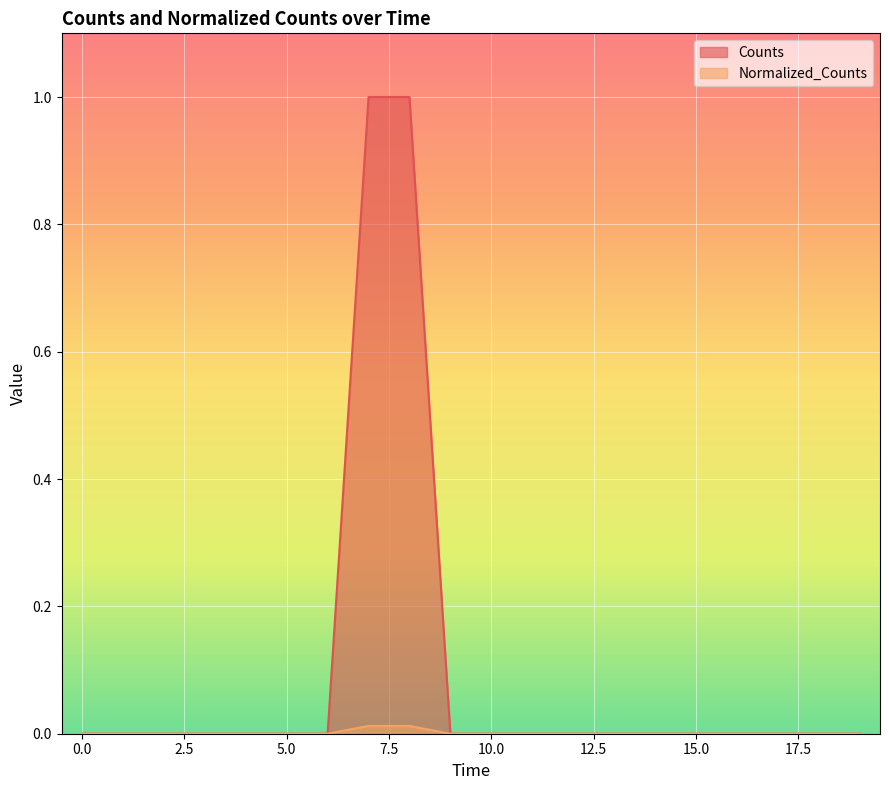

The value of Normalized_Counts at 15600.0 is 0.0. True or false?

True